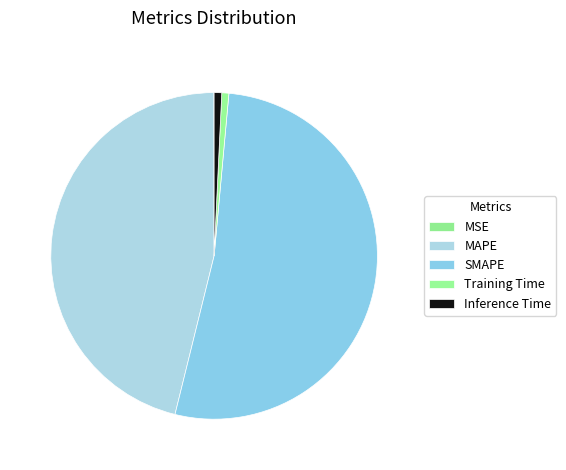

To the nearest percent, what portion does Training Time represent?

1%